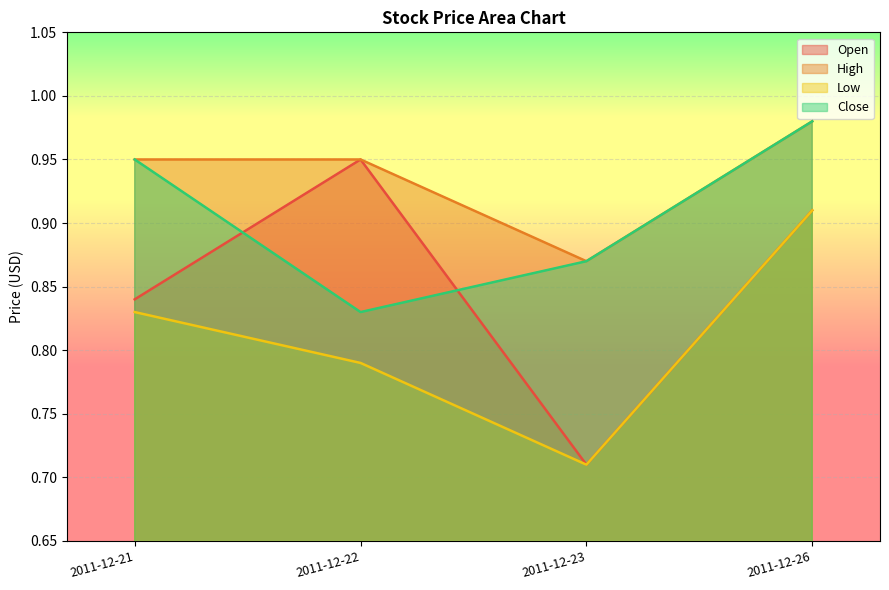

Where do Open and Close first cross each other?

2011-12-21 and 2011-12-22